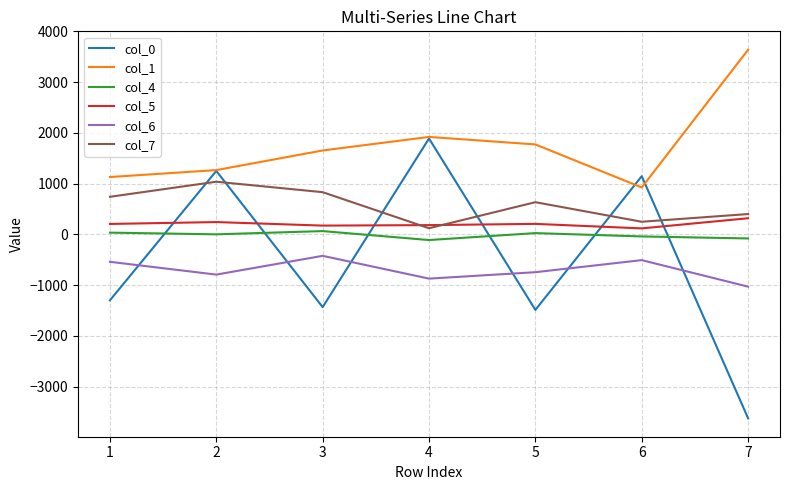

What is the approximate value of col_6 at 4?

-871.1